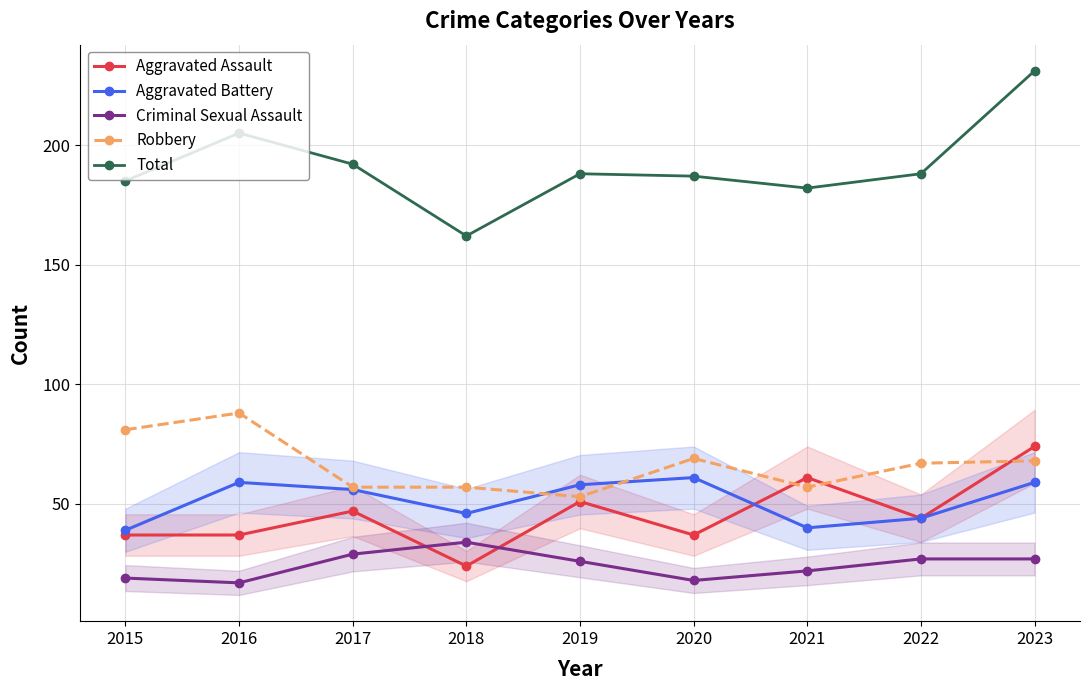

The value of Total at 2016 is 291. True or false?

False